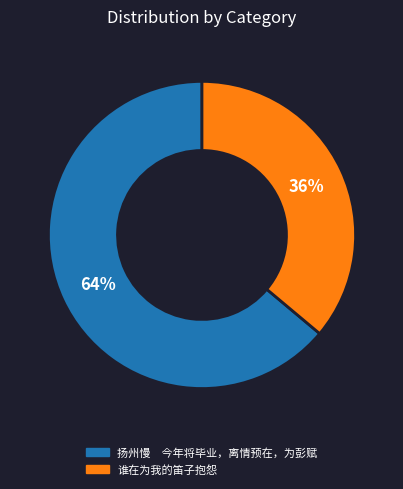

Is it true that 谁在为我的笛子抱怨 is 36% of the pie?

True